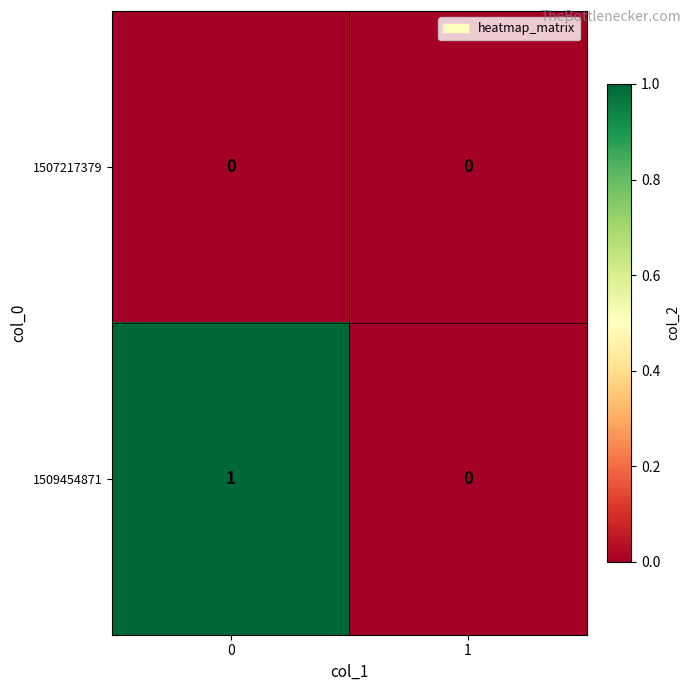

Is it true that 1509454871 equals 1 at 0?

True